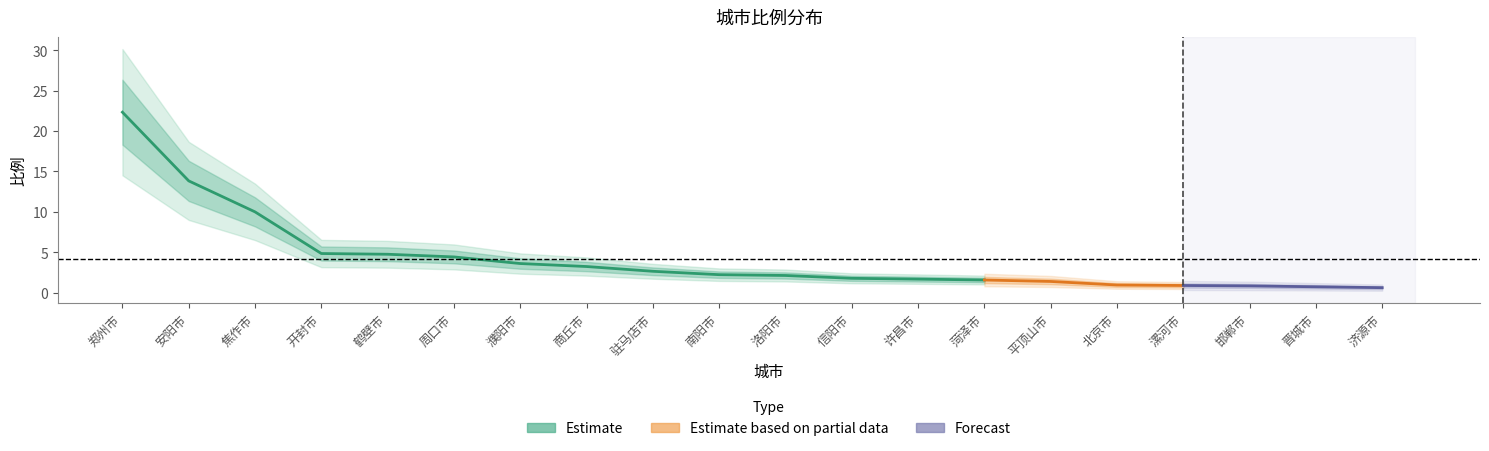

What is the sum of all values?

84.2